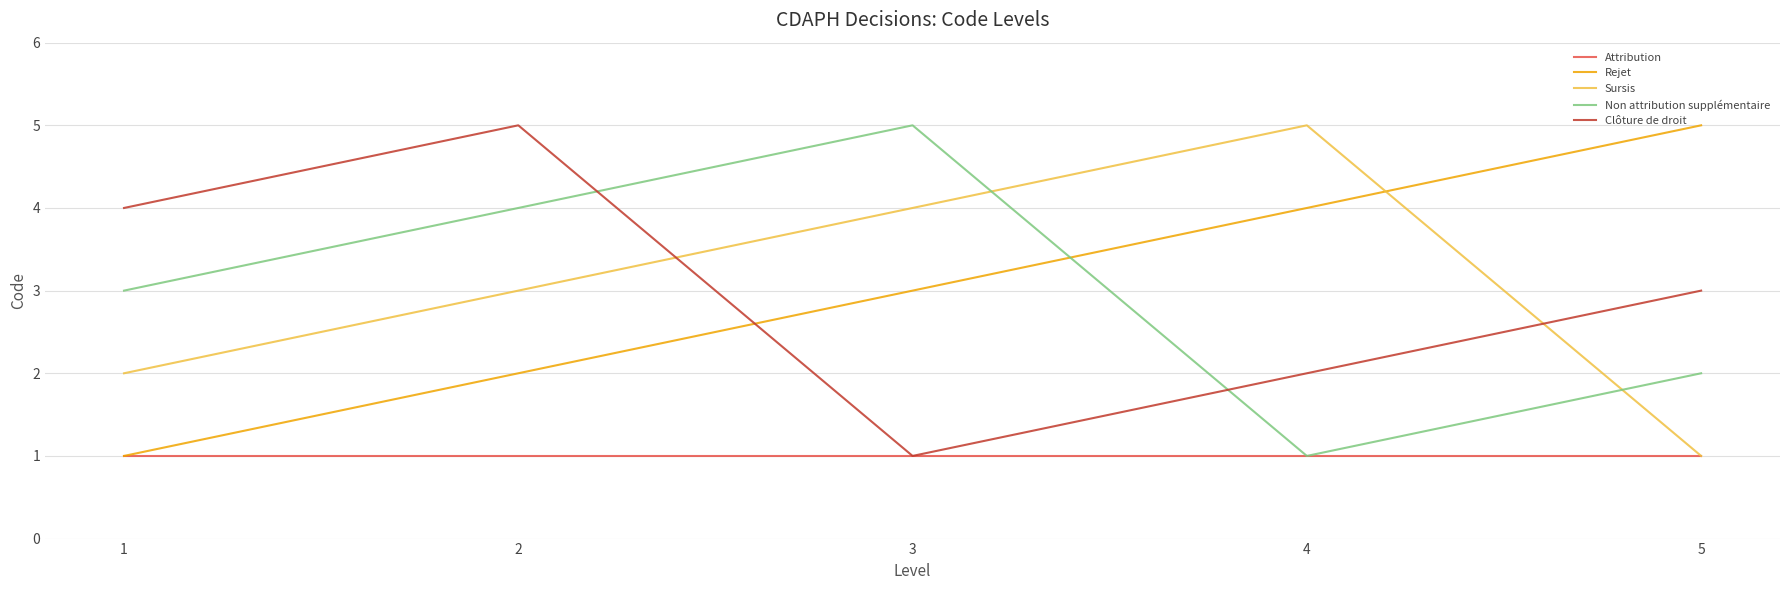

Does the chart have visible grid lines?

Yes